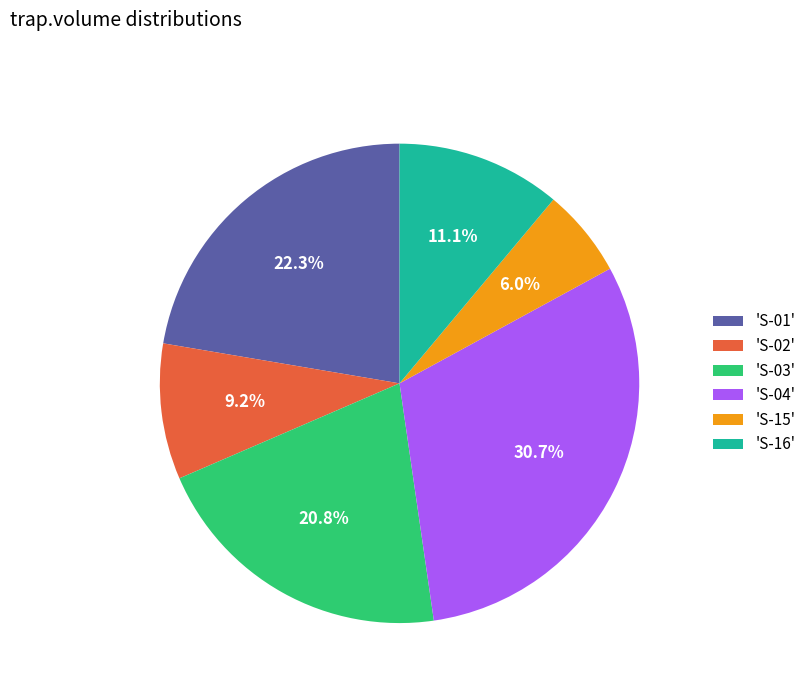

Is the sum of 'S-02' and 'S-03' greater than half?

No